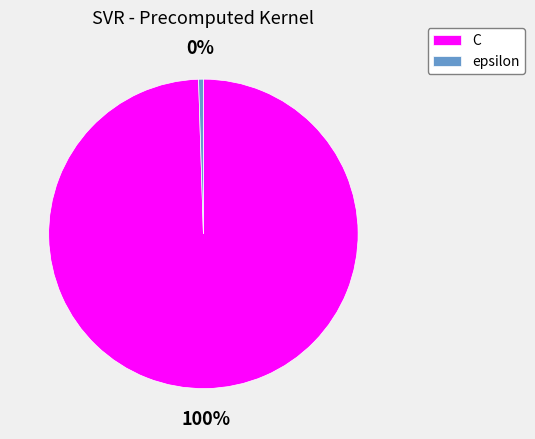

Which category accounts for the majority?

C